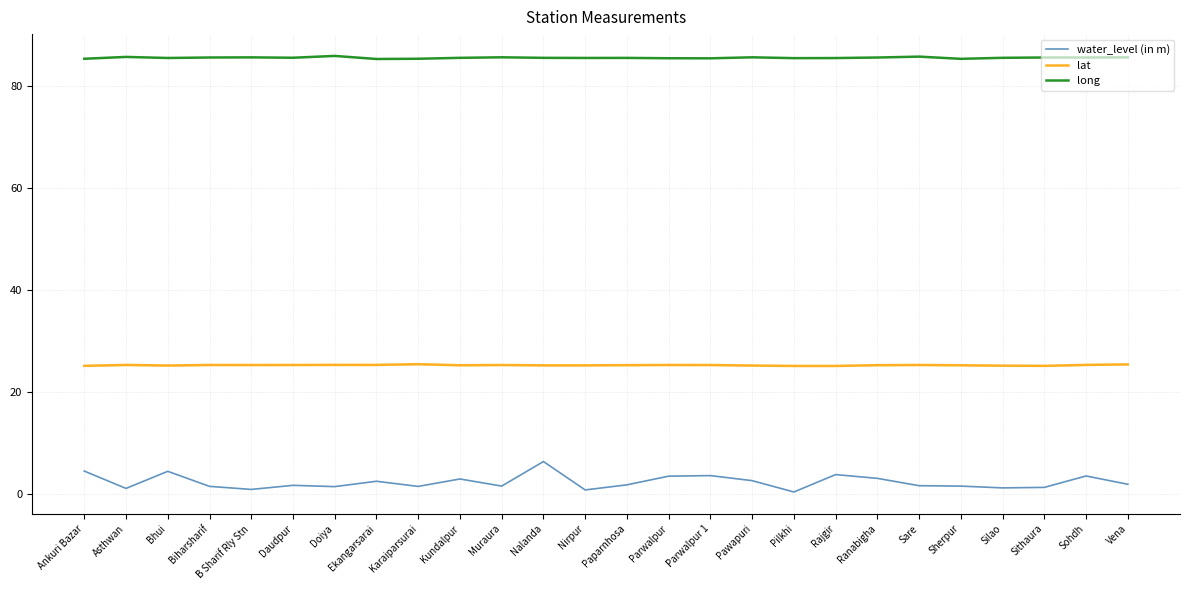

List the series in order of their overall mean, lowest first.

water_level (in m), lat, long